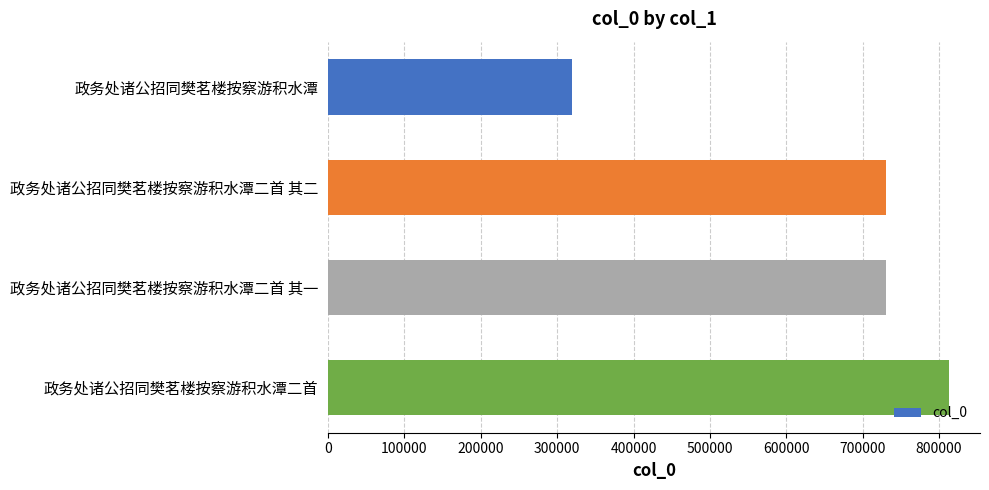

What is the sum of all values?

2593083